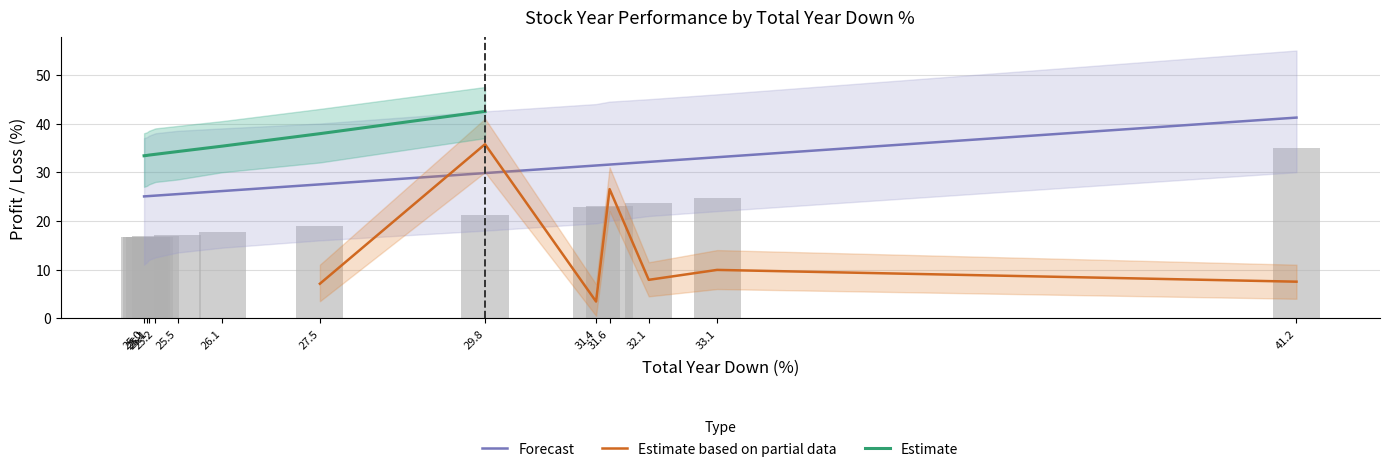

Does the chart contain stacked bars?

No